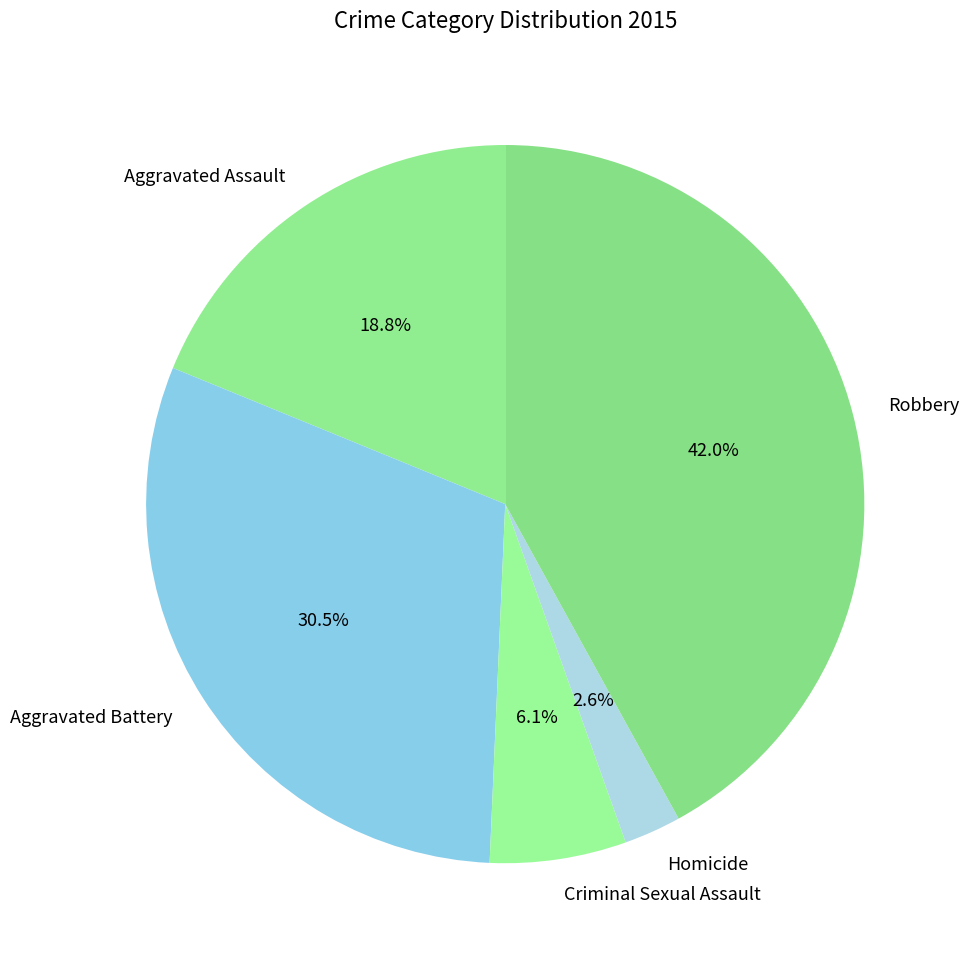

Between Aggravated Assault and Homicide, which is larger?

Aggravated Assault